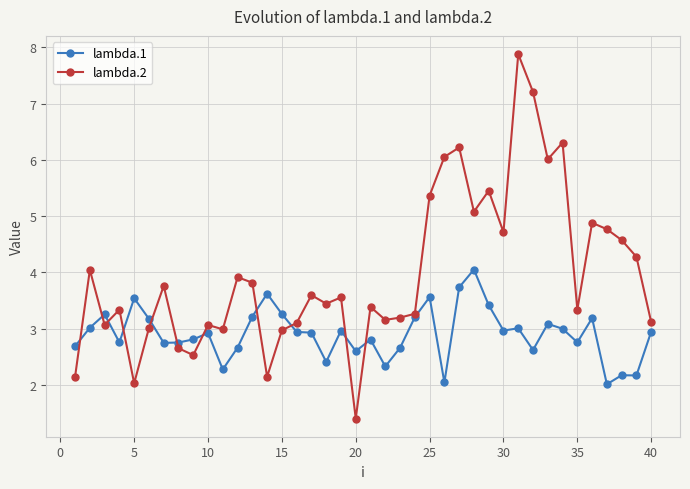

In lambda.2, how many points are lower than both neighbors (excluding endpoints)?

12